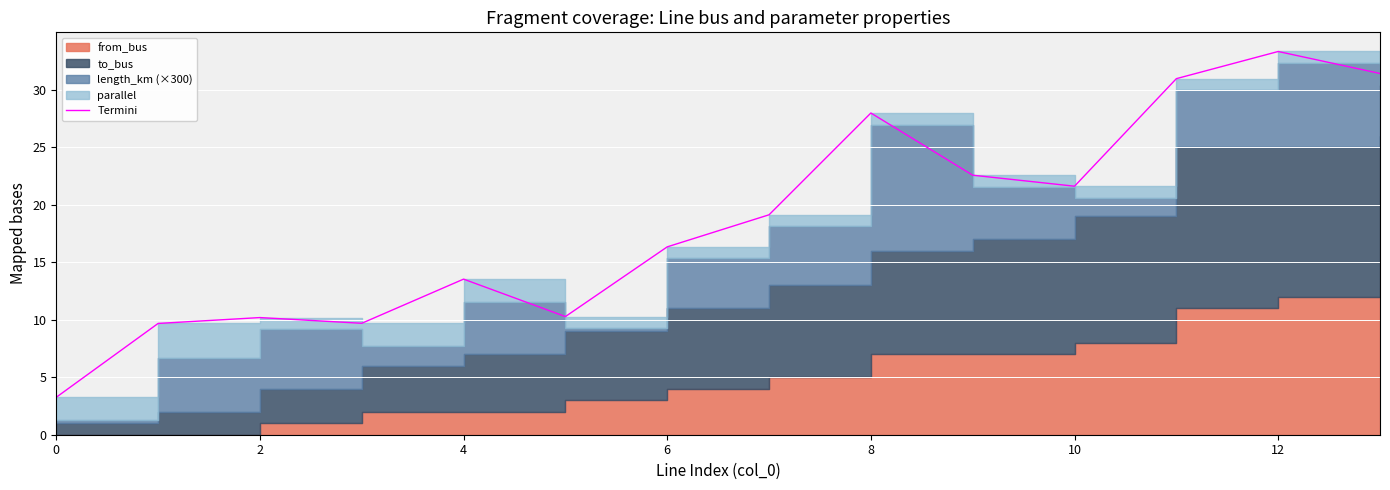

Is it true that the value at 11 is 53.1?

False